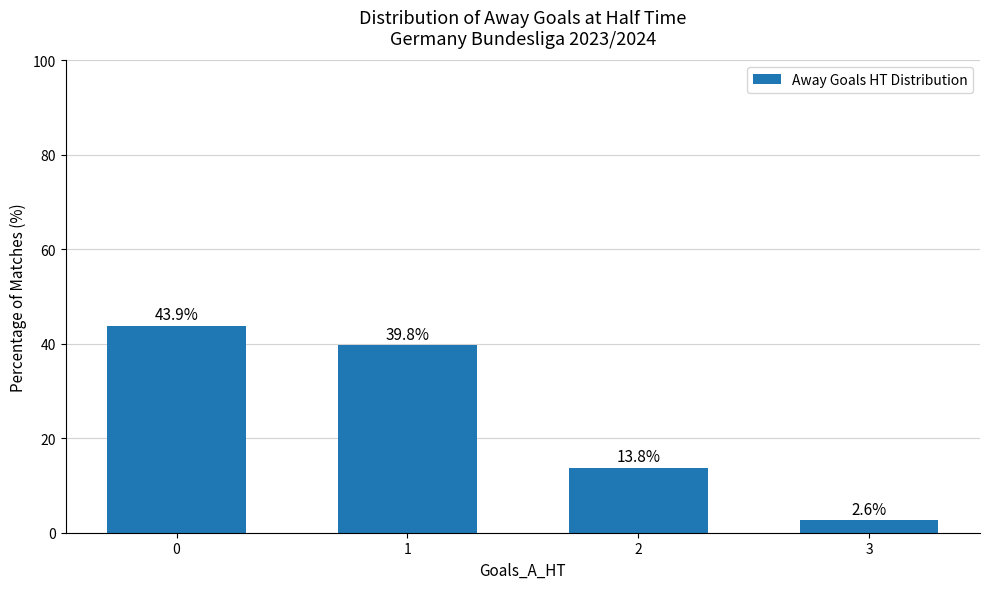

Are the bars grouped side by side (vs. stacked)?

No